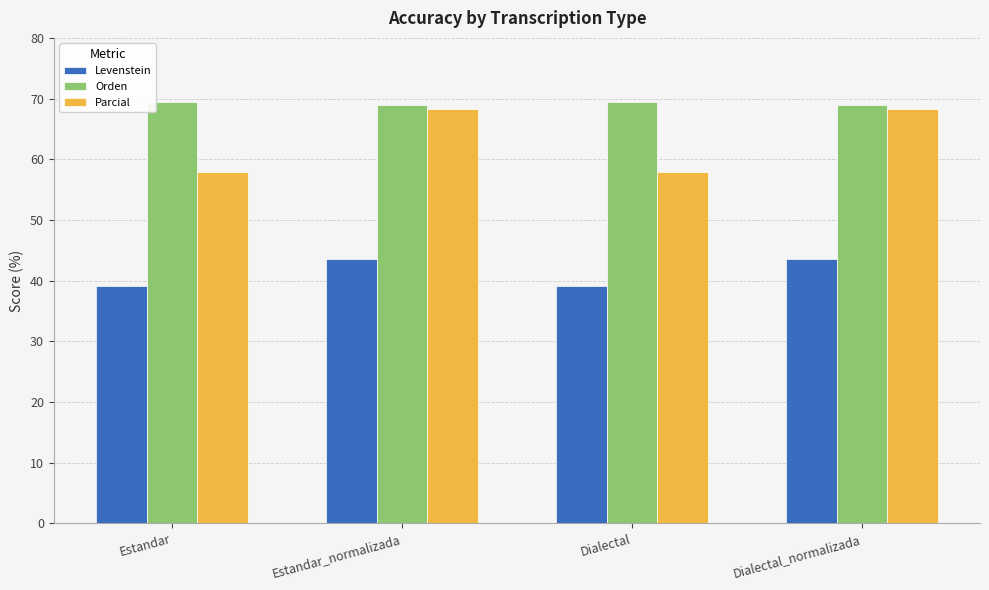

Reading left to right, extract all data points from this chart.

Levenstein: Estandar=39.2	Estandar_normalizada=43.6	Dialectal=39.2	Dialectal_normalizada=43.6
Orden: Estandar=69.5	Estandar_normalizada=69.0	Dialectal=69.5	Dialectal_normalizada=69.0
Parcial: Estandar=57.9	Estandar_normalizada=68.2	Dialectal=57.9	Dialectal_normalizada=68.2